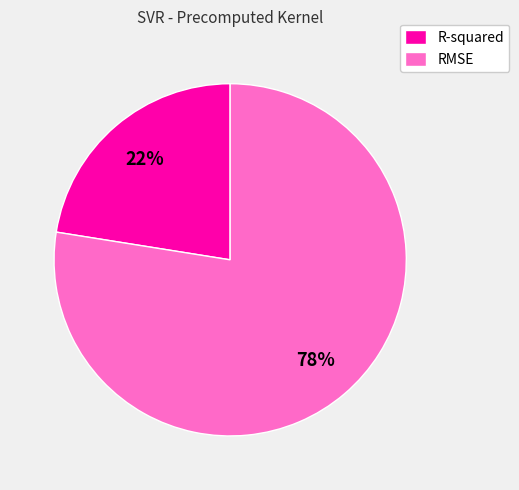

Does R-squared represent more than half of the total?

No